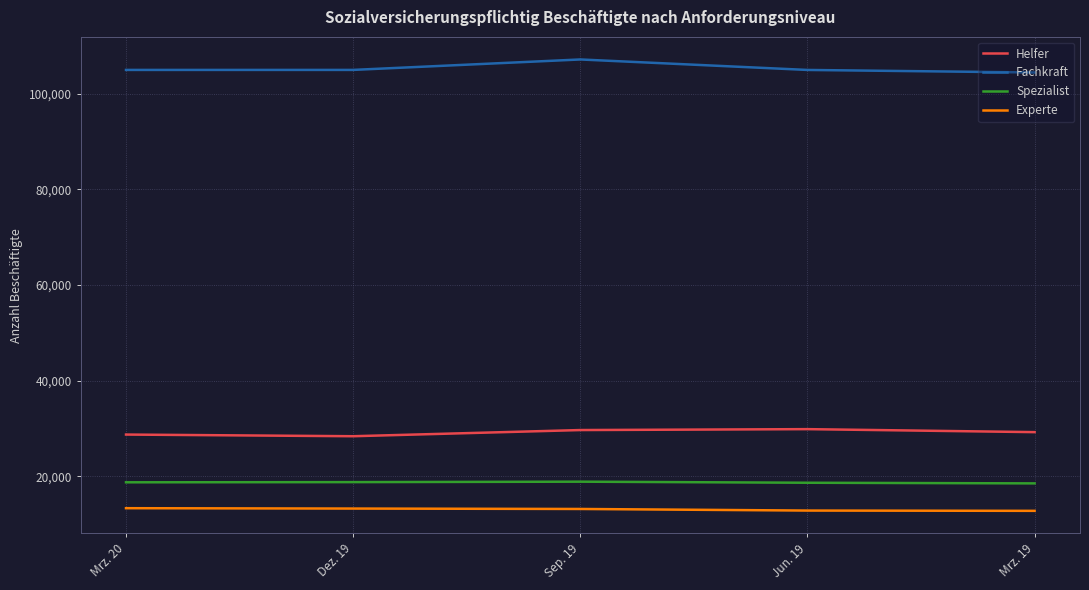

What is the minimum value for Fachkraft?

104470